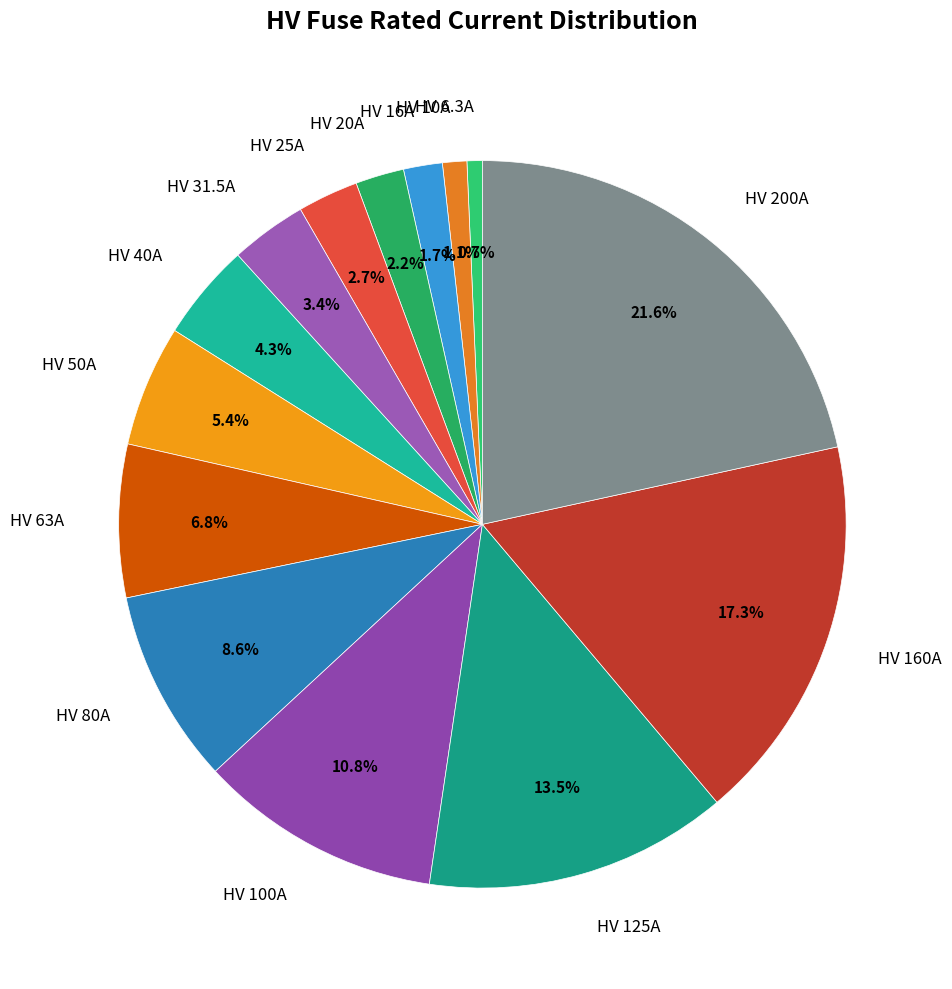

Which slice is the largest?

HV 200A